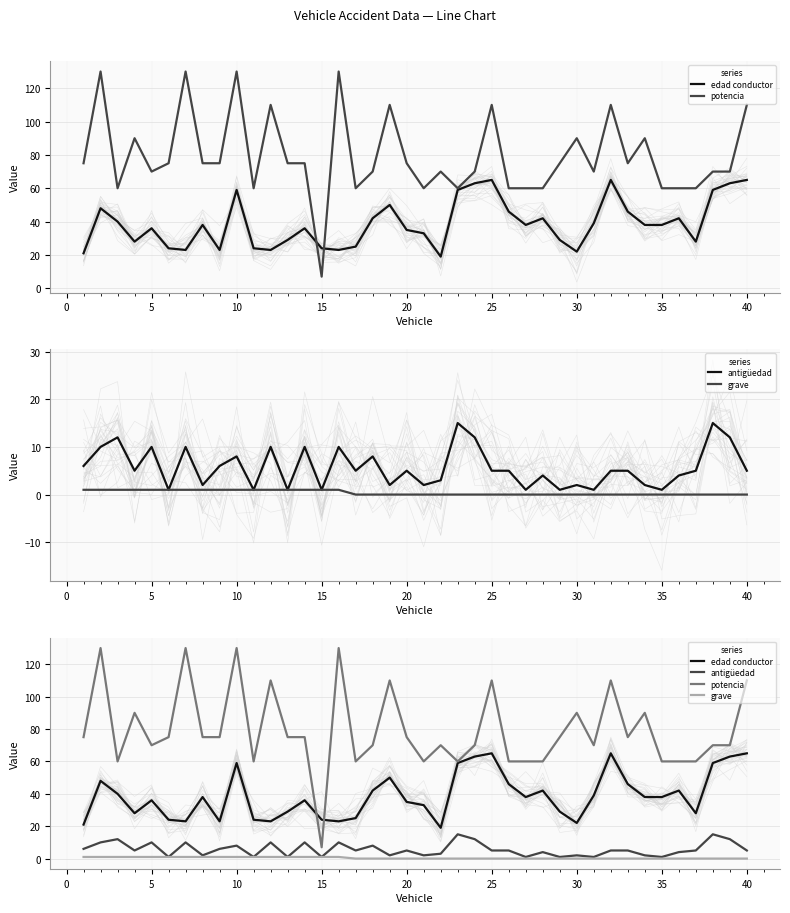

How many distinct data groups are displayed?

4